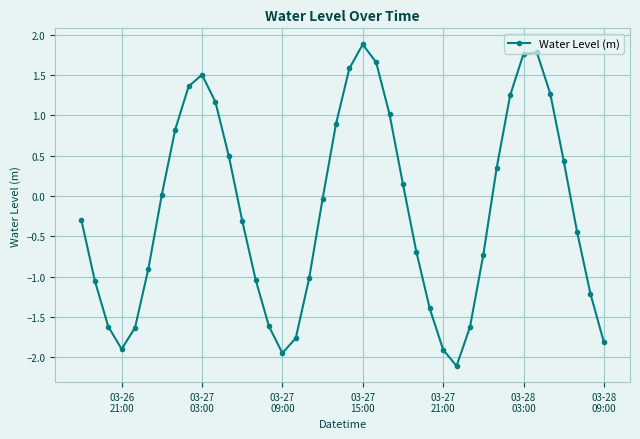

What is the difference between the maximum and minimum values?

4.0